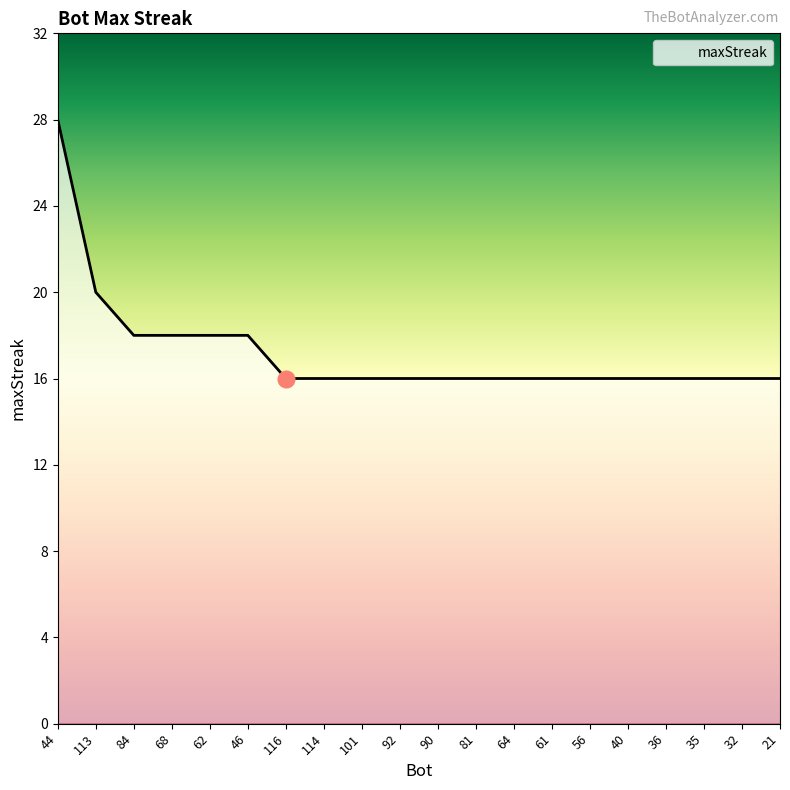

Approximately how many times larger is the value at 40 compared to 44?

0.6